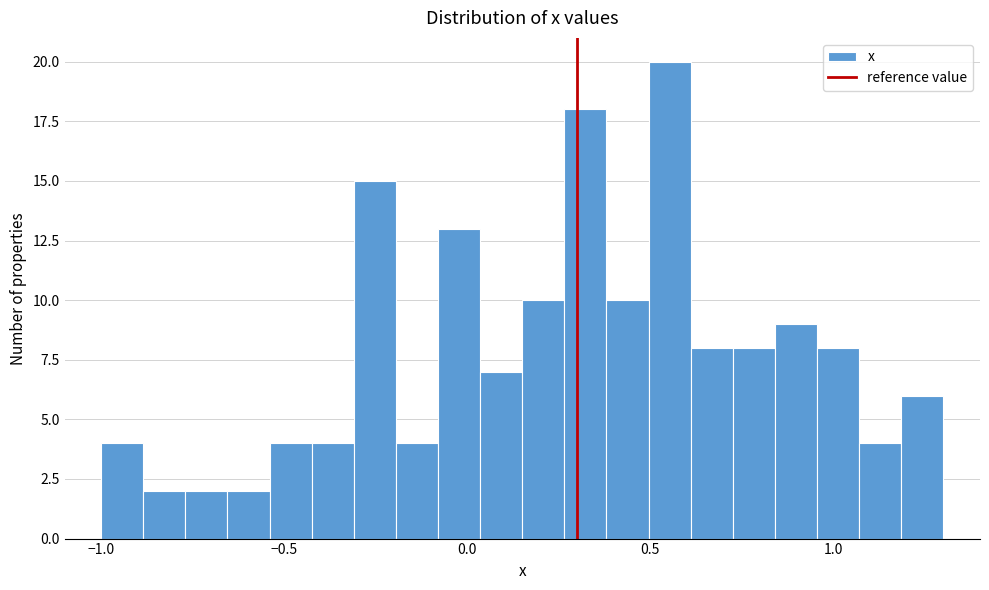

Around what value on the x-axis is the tallest bar? Give the approximate position of its centre, as read against the axis.

0.55